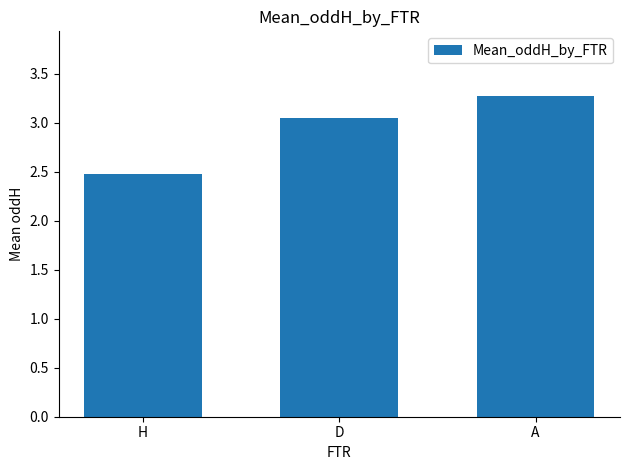

What is the label of the 1st bar from the right?

A